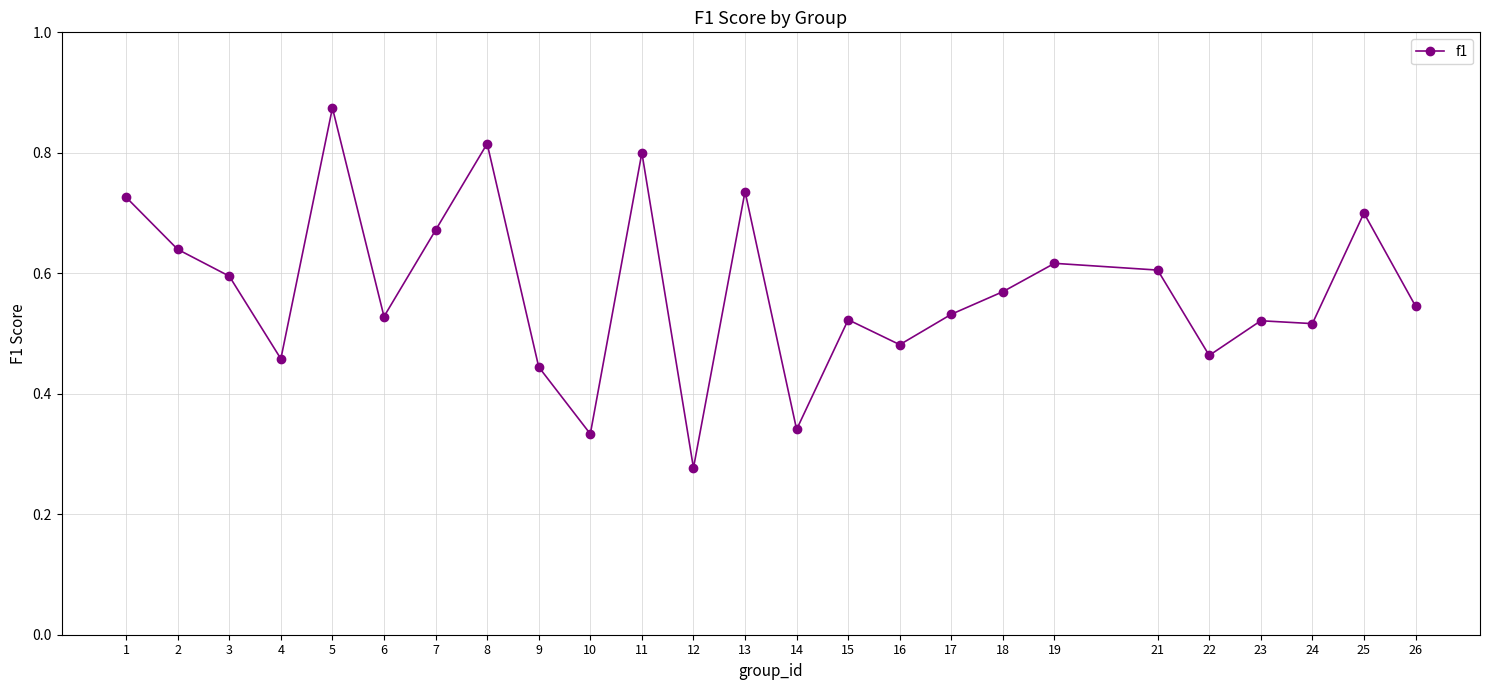

Which label corresponds to the smallest value in the chart?

12